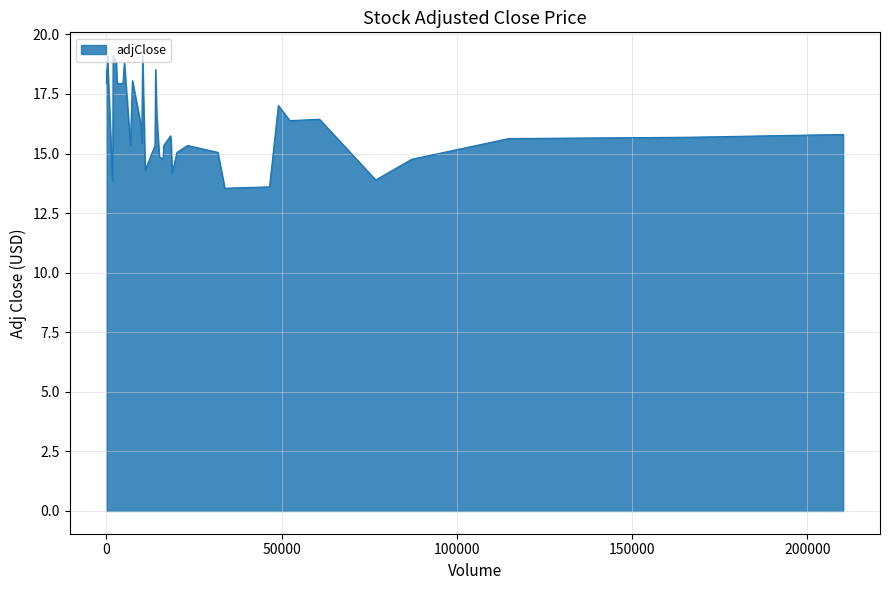

Which has a higher value, 8 or 12?

8